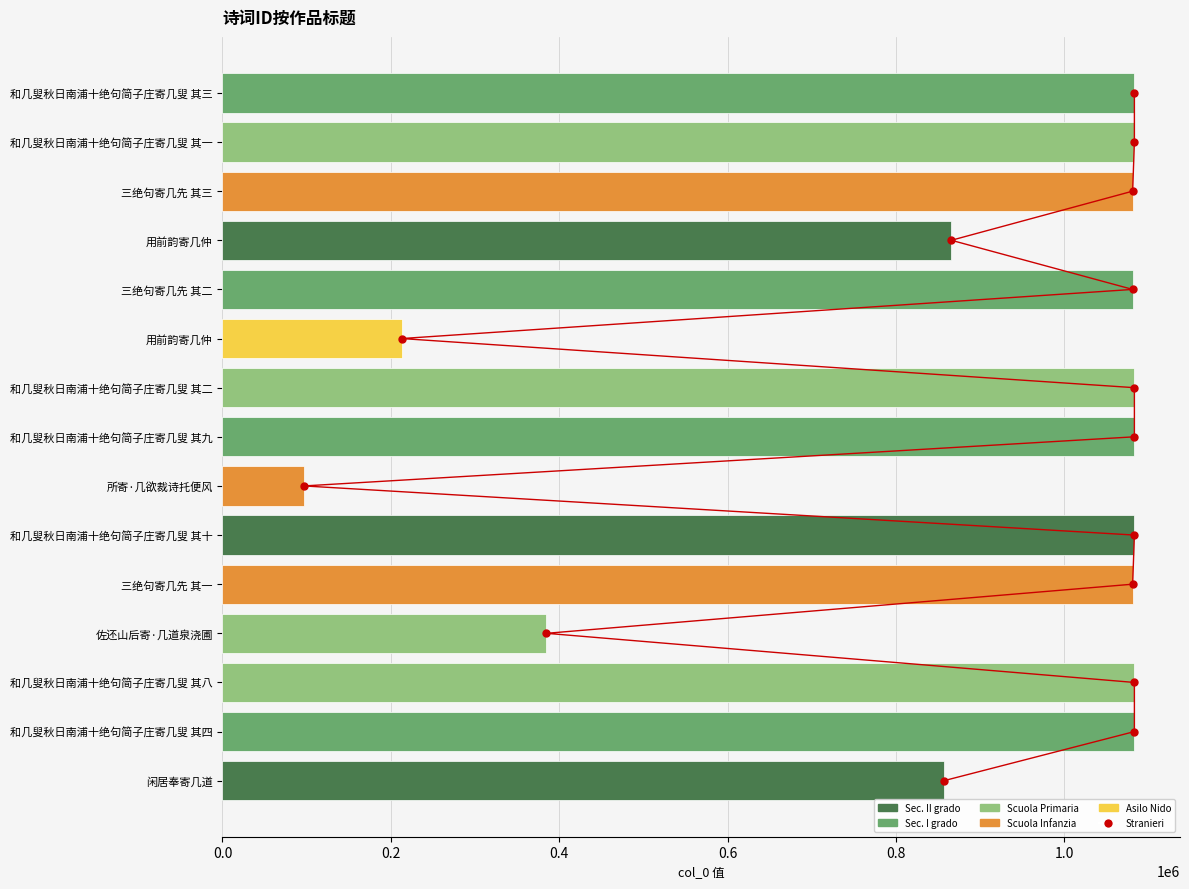

How many positive values does the col_0 折线 series have?

14